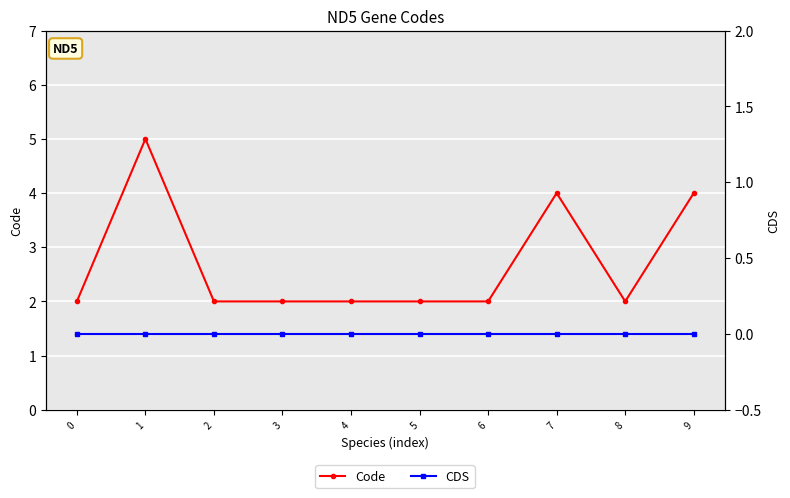

What value does the Code series have at 3?

2